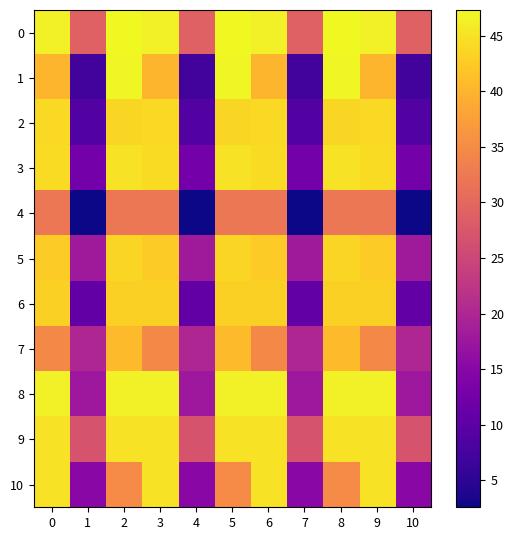

Which label corresponds to the largest value in the chart?

2